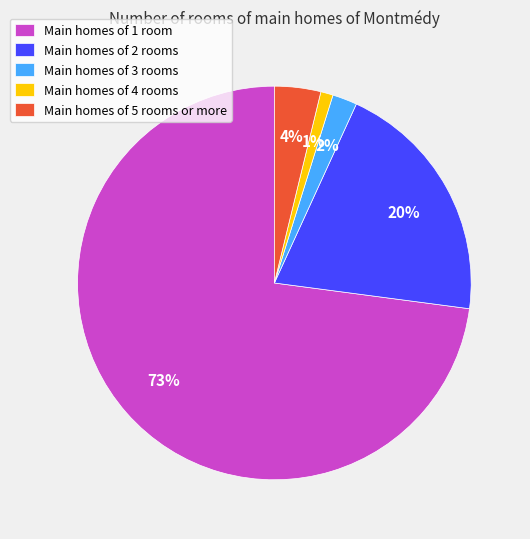

To the nearest percent, what is the average slice percentage?

20%